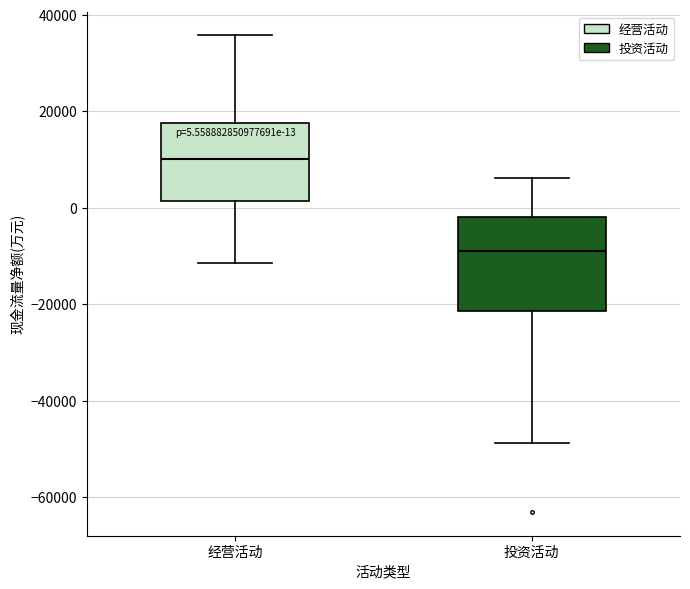

Which box's median line is the lowest?

投资活动